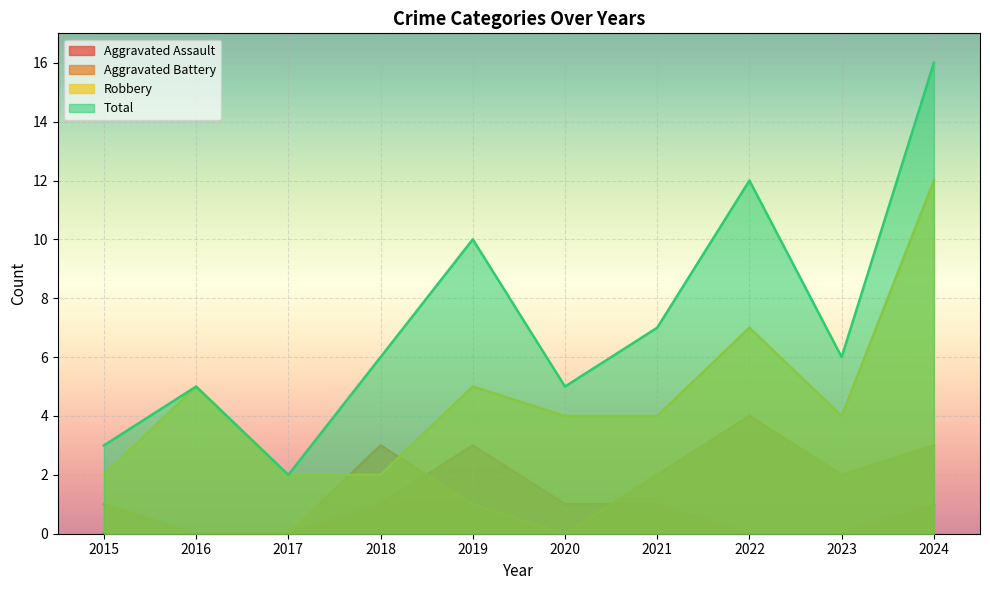

Which series has the largest range (max minus min)?

Total